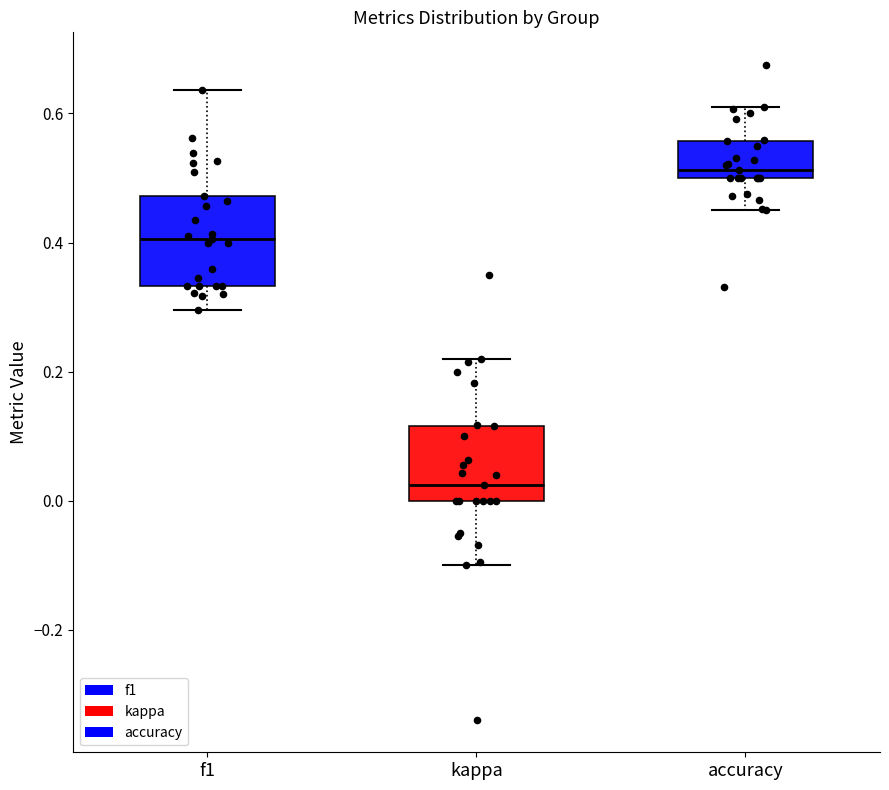

Which box has the lowest median line?

kappa